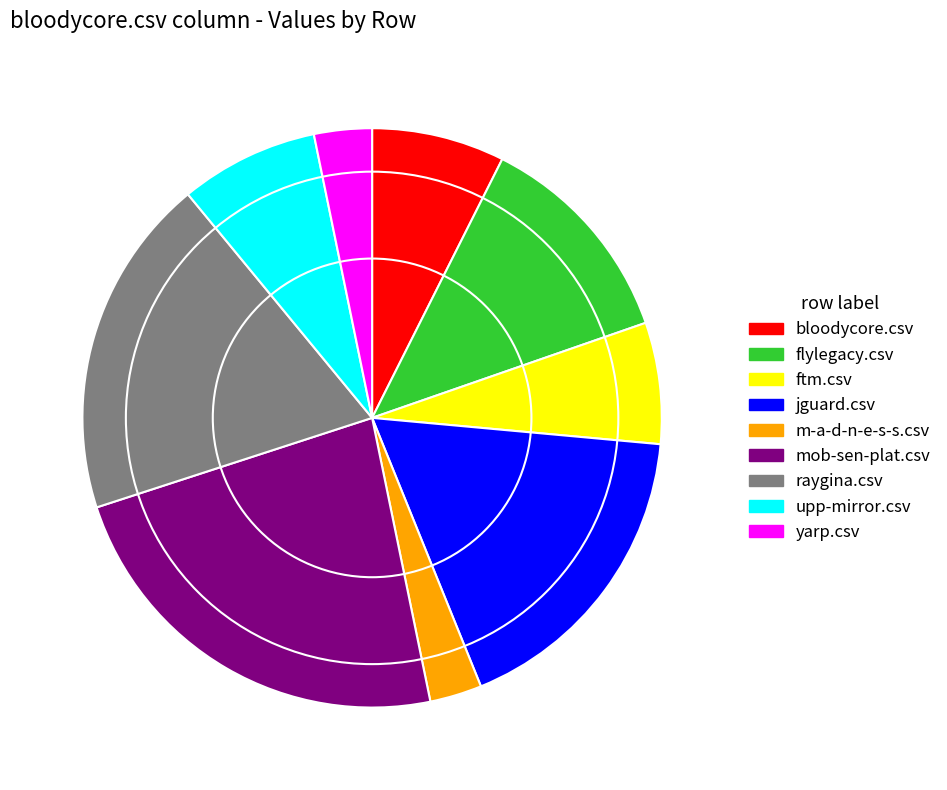

Which category has the biggest portion of the pie?

mob-sen-plat.csv